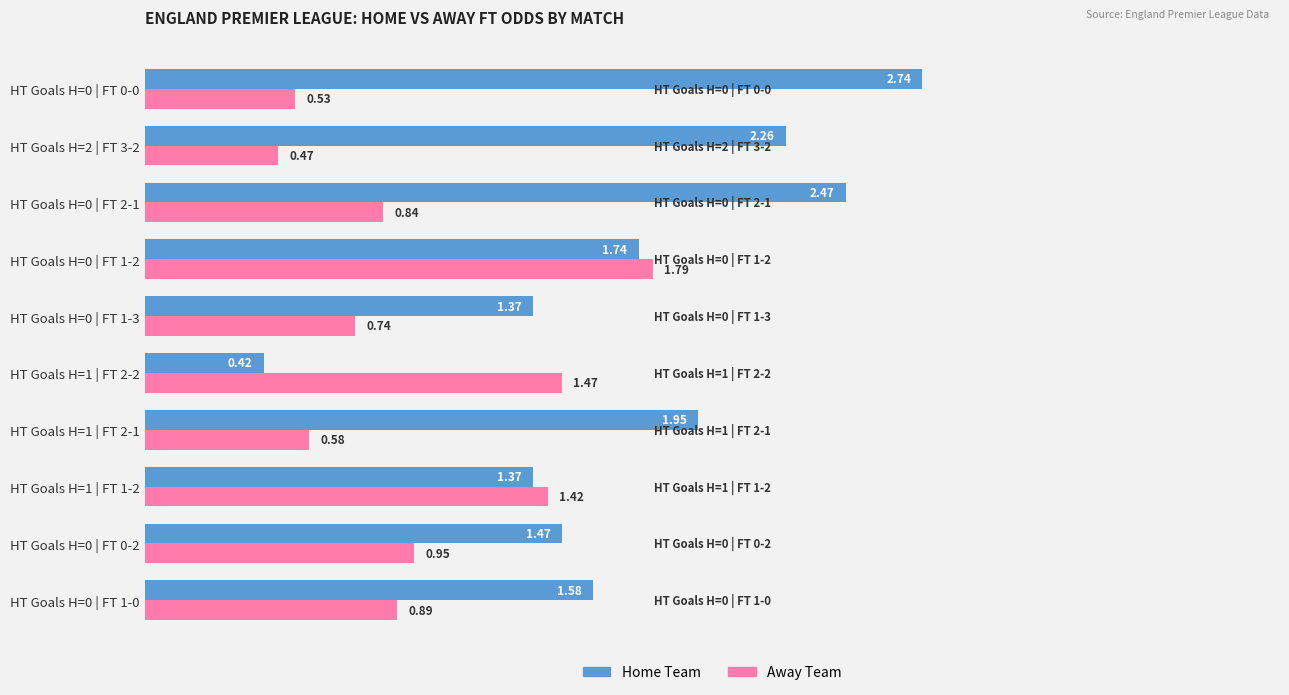

The Away Team series shows 0.5 at HT Goals H=1 | FT 2-2. True or false?

False